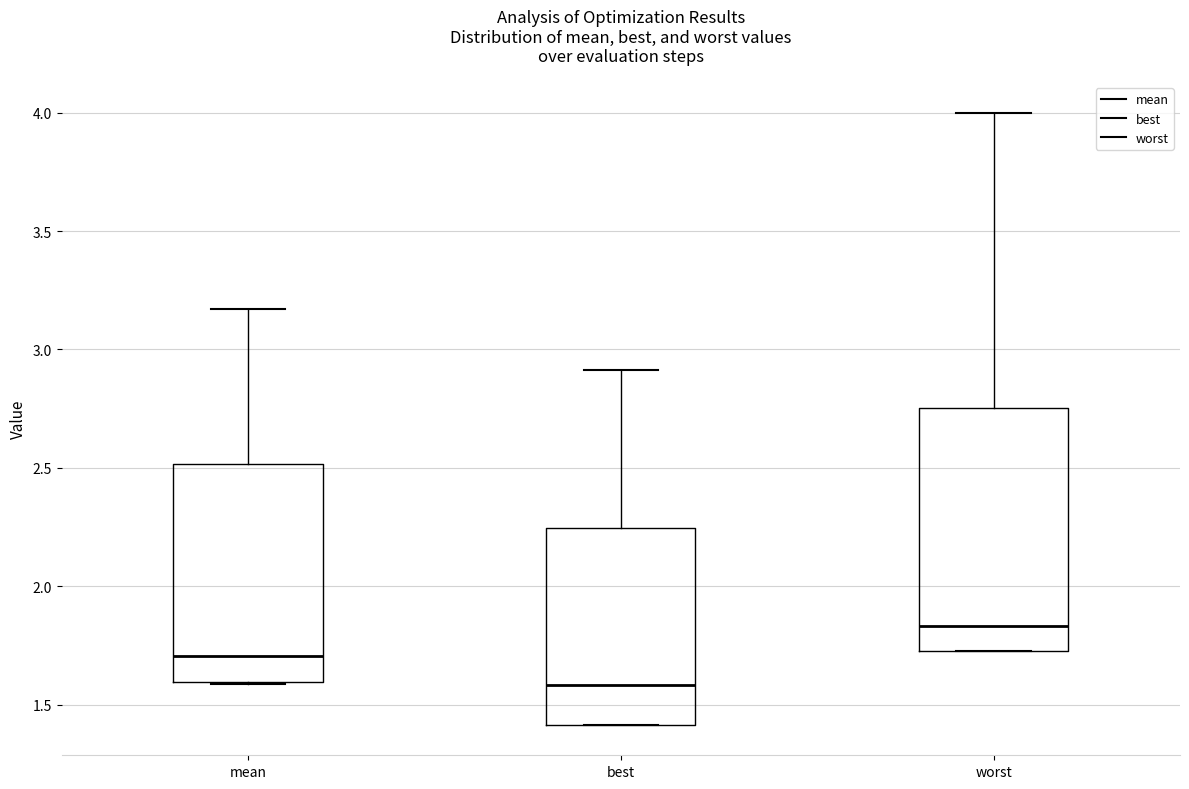

Where is the upper edge of the box for mean on the y-axis? The values are not printed on the chart, so give them approximately, as read against the axis.

2.50